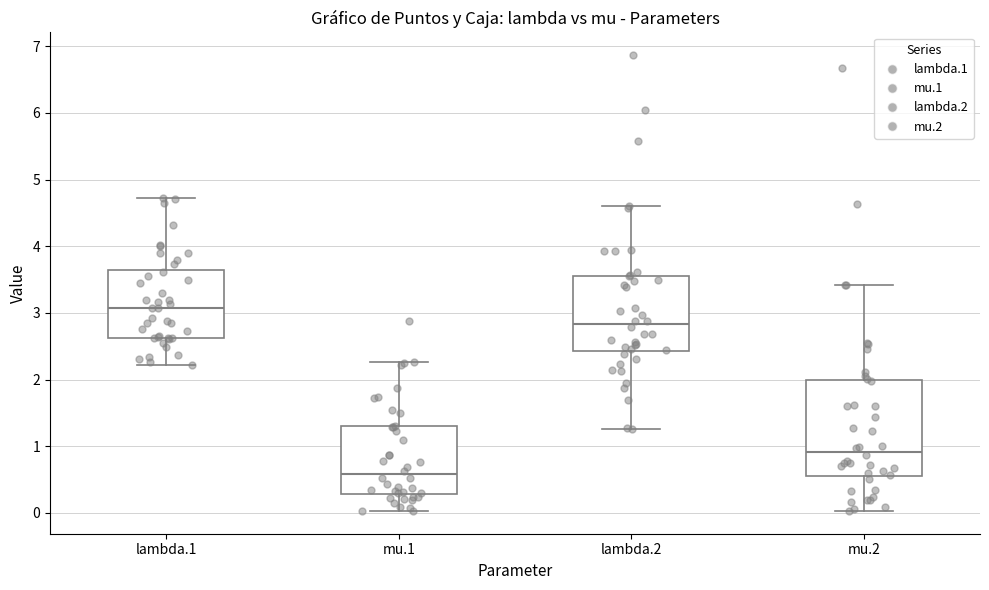

Reading left to right, transcribe this box plot: for each box, give where its median line is, the range the box spans, and where its two whiskers end, as read against the y-axis. The values are not printed on the chart, so give them approximately, as read against the axis.

lambda.1: median 3.1, box 2.6 to 3.6, whiskers 2.2 to 4.7
mu.1: median 0.6, box 0.3 to 1.3, whiskers 0.0 to 2.3
lambda.2: median 2.8, box 2.4 to 3.6, whiskers 1.3 to 4.6
mu.2: median 0.9, box 0.6 to 2.0, whiskers 0.0 to 3.4